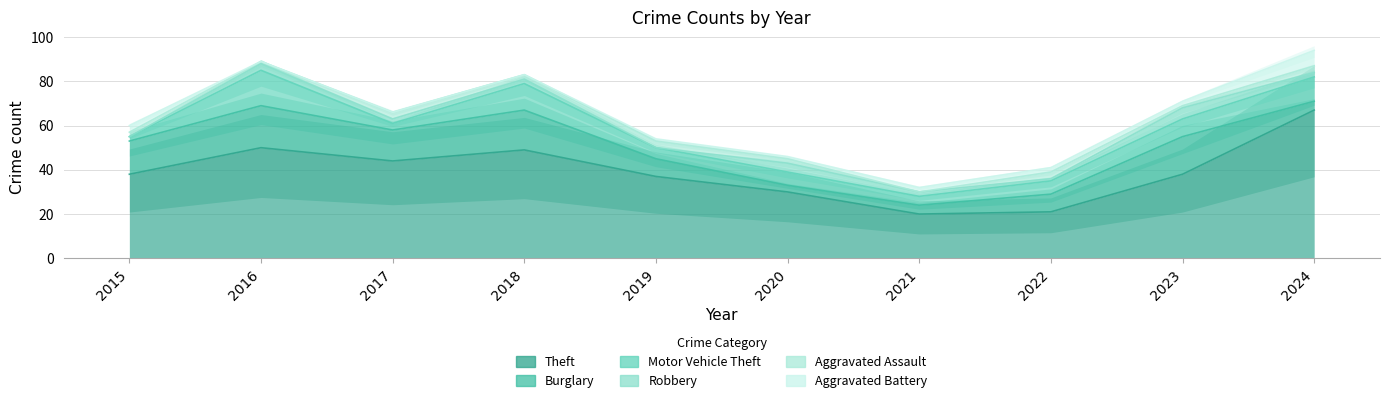

Reading left to right, what are all the values shown in this chart?

Theft: 2015=38	2016=50	2017=44	2018=49	2019=37	2020=30	2021=20	2022=21	2023=38	2024=67
Burglary: 2015=15	2016=19	2017=14	2018=18	2019=8	2020=3	2021=4	2022=8	2023=17	2024=4
Motor Vehicle Theft: 2015=2	2016=16	2017=3	2018=12	2019=5	2020=6	2021=4	2022=6	2023=8	2024=11
Robbery: 2015=0	2016=3	2017=2	2018=2	2019=0	2020=4	2021=2	2022=1	2023=5	2024=2
Aggravated Assault: 2015=2	2016=1	2017=3	2018=2	2019=3	2020=2	2021=0	2022=3	2023=1	2024=3
Aggravated Battery: 2015=3	2016=0	2017=0	2018=0	2019=1	2020=1	2021=2	2022=2	2023=2	2024=7